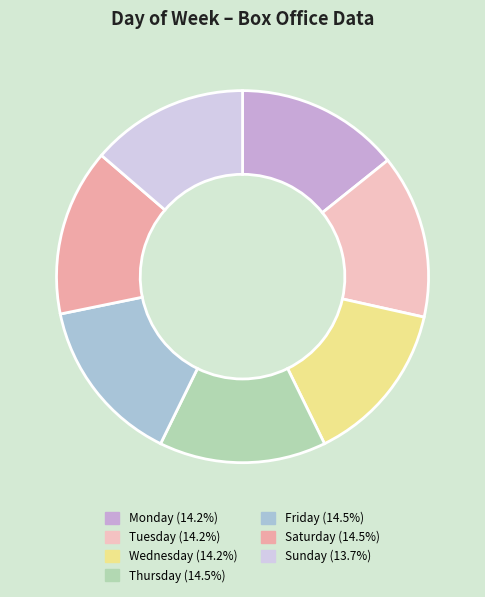

To the nearest percent, what is the combined percentage of Tuesday and Sunday?

28%